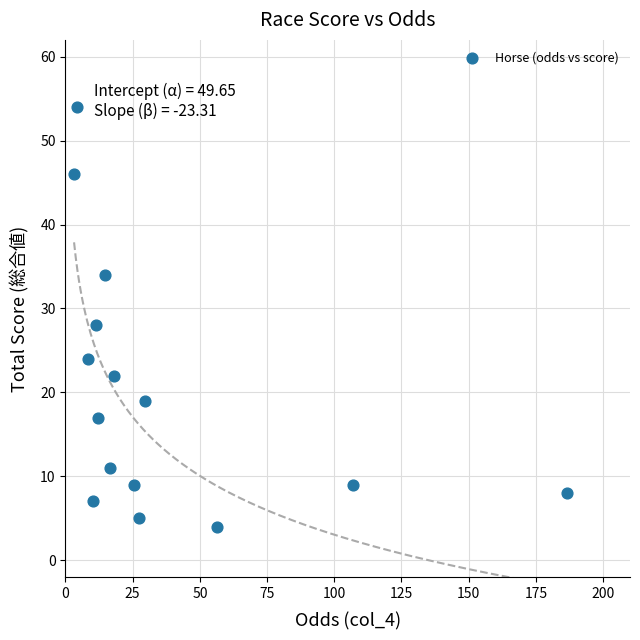

What Y value in the scatter plot is closest to 29?

28